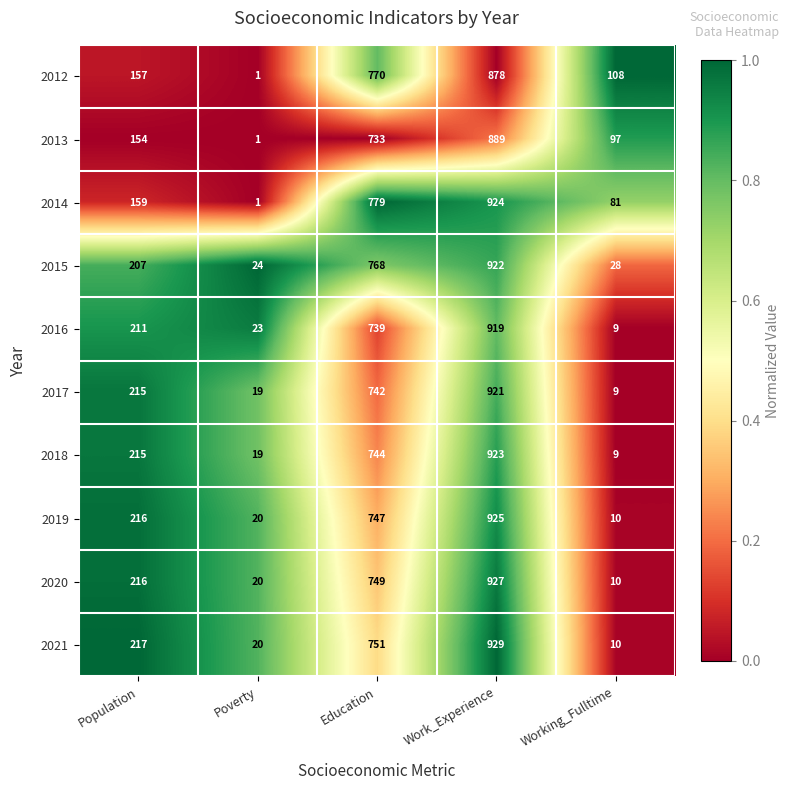

List the series in order of their peak value, highest first.

2021, 2020, 2019, 2014, 2018, 2015, 2017, 2016, 2013, 2012